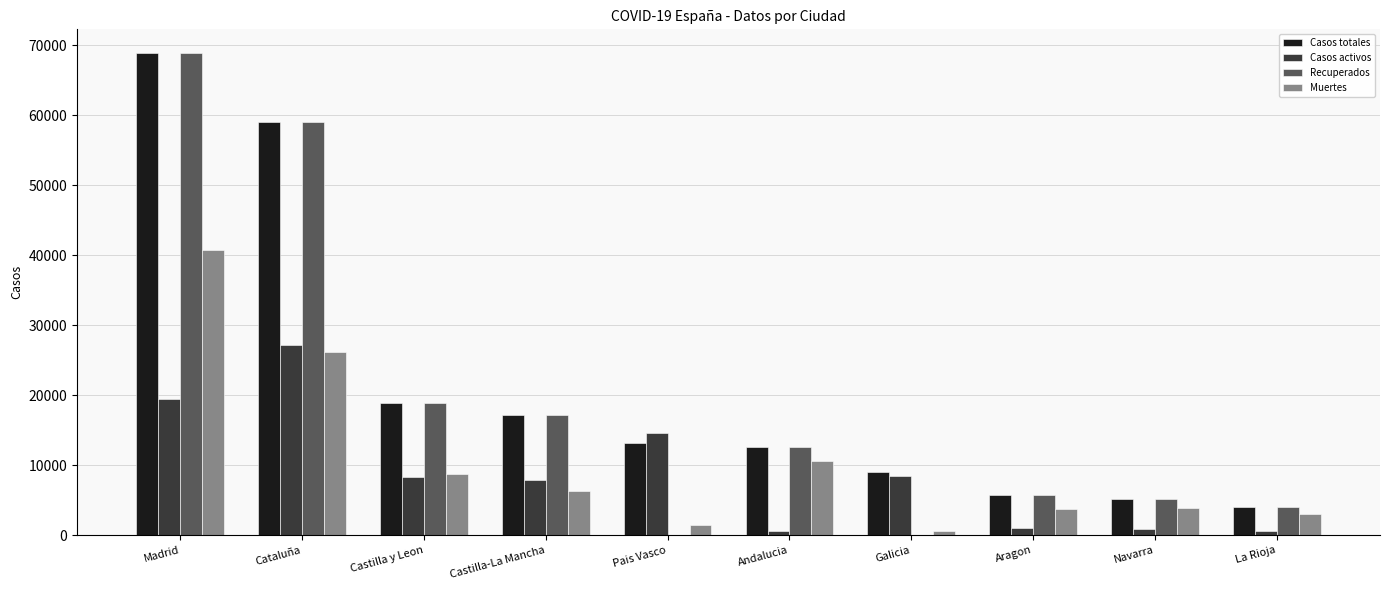

The Muertes series shows 3772 at Aragon. True or false?

True